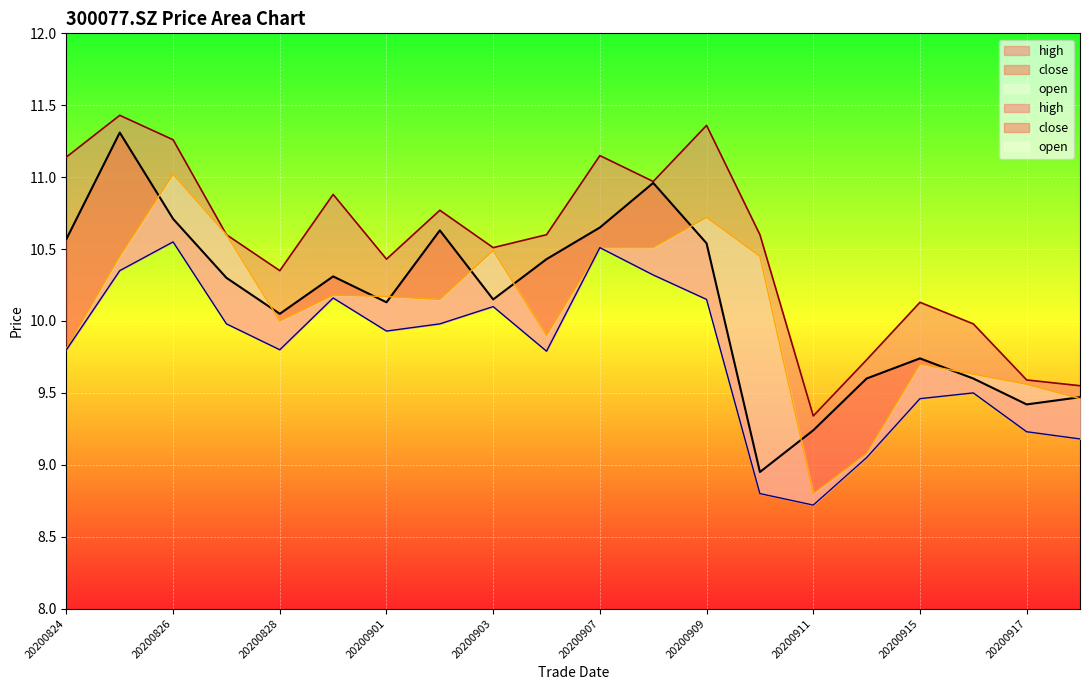

True or false: low and open cross at least once.

False